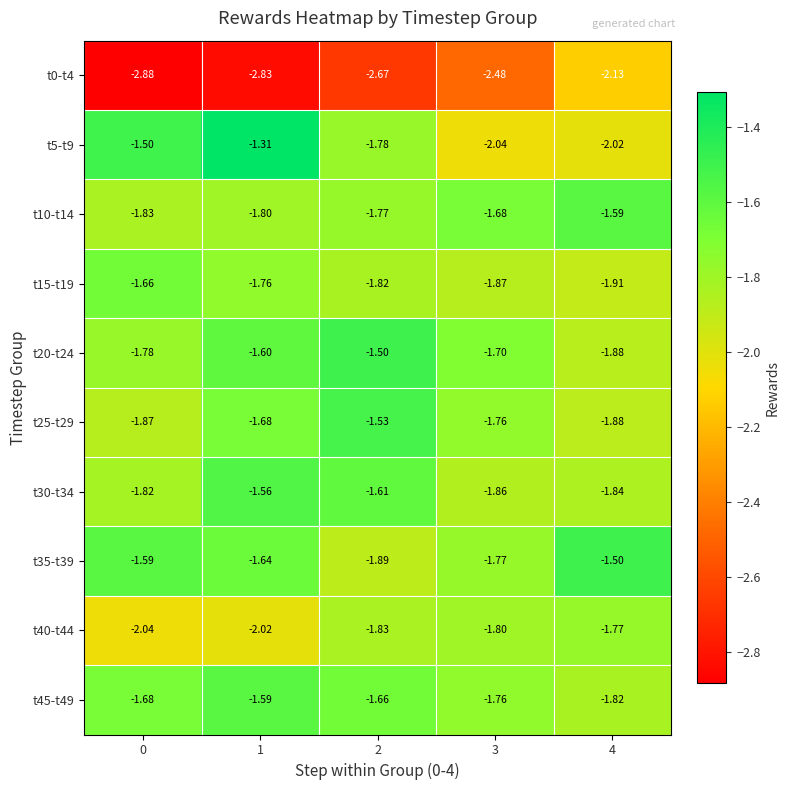

What is the total value across all series at 4?

-18.3